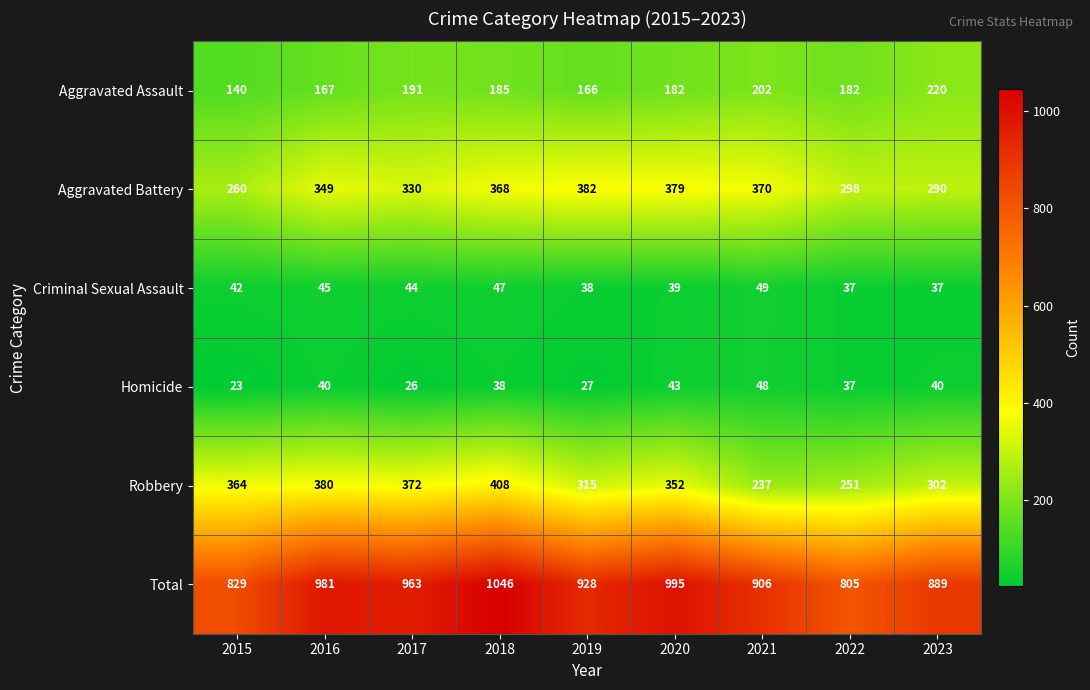

Which series changed the most between 2017 and 2018?

Total